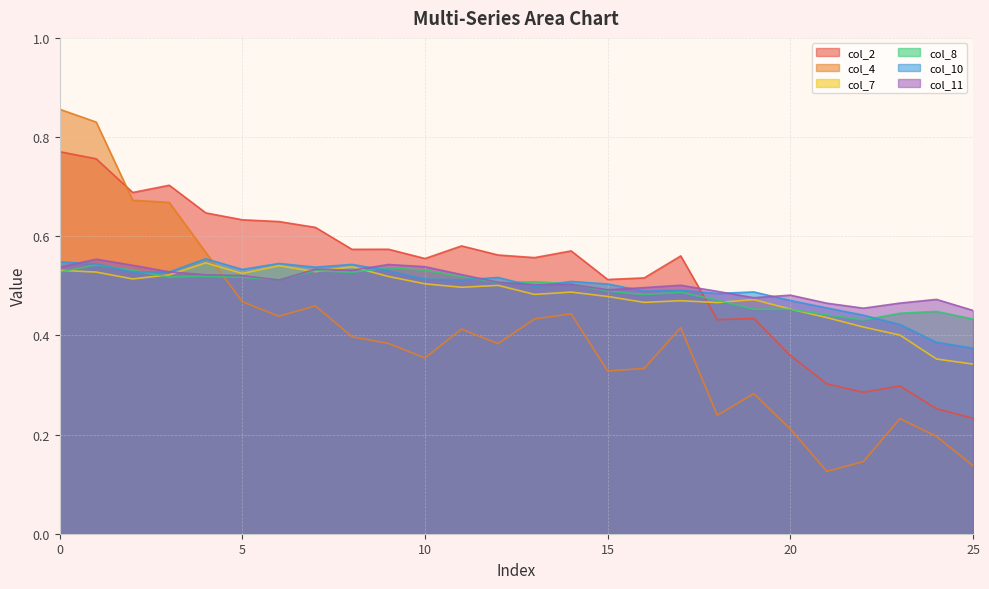

What is the smallest value displayed?

0.1